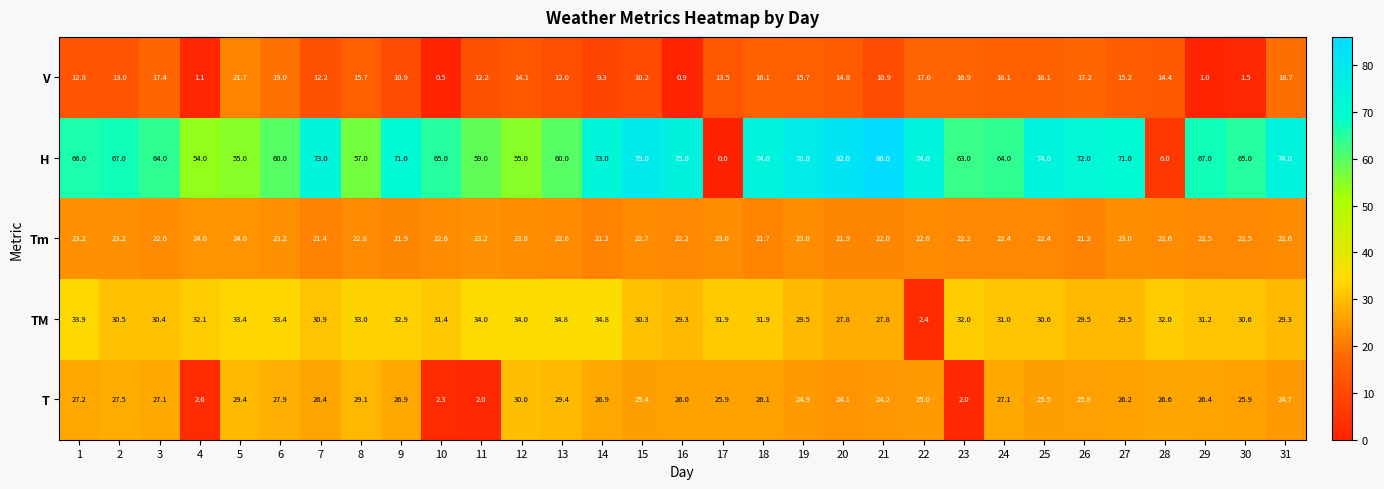

What is the difference between the H values at 19 and 25?

4.0